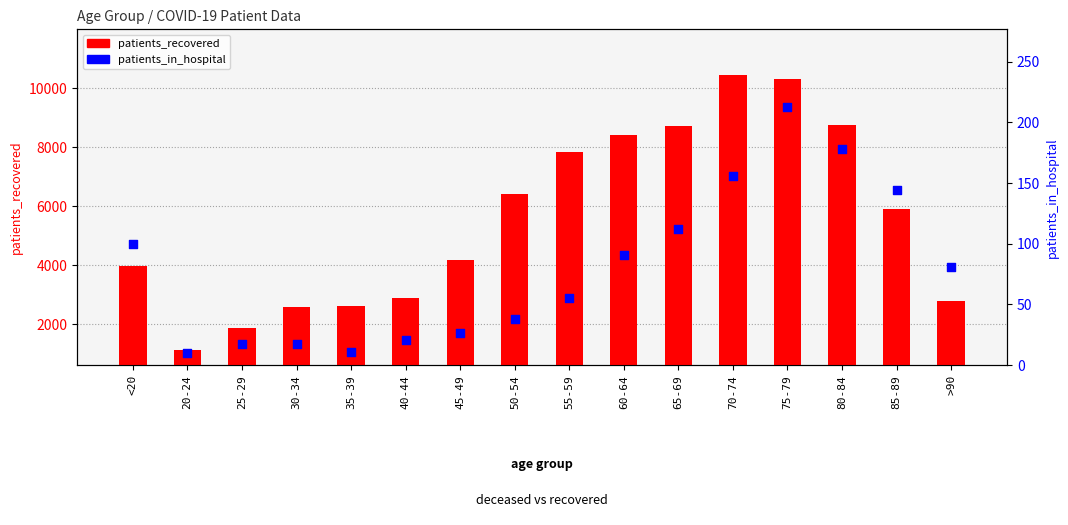

Which series has the largest total across all categories?

patients_recovered